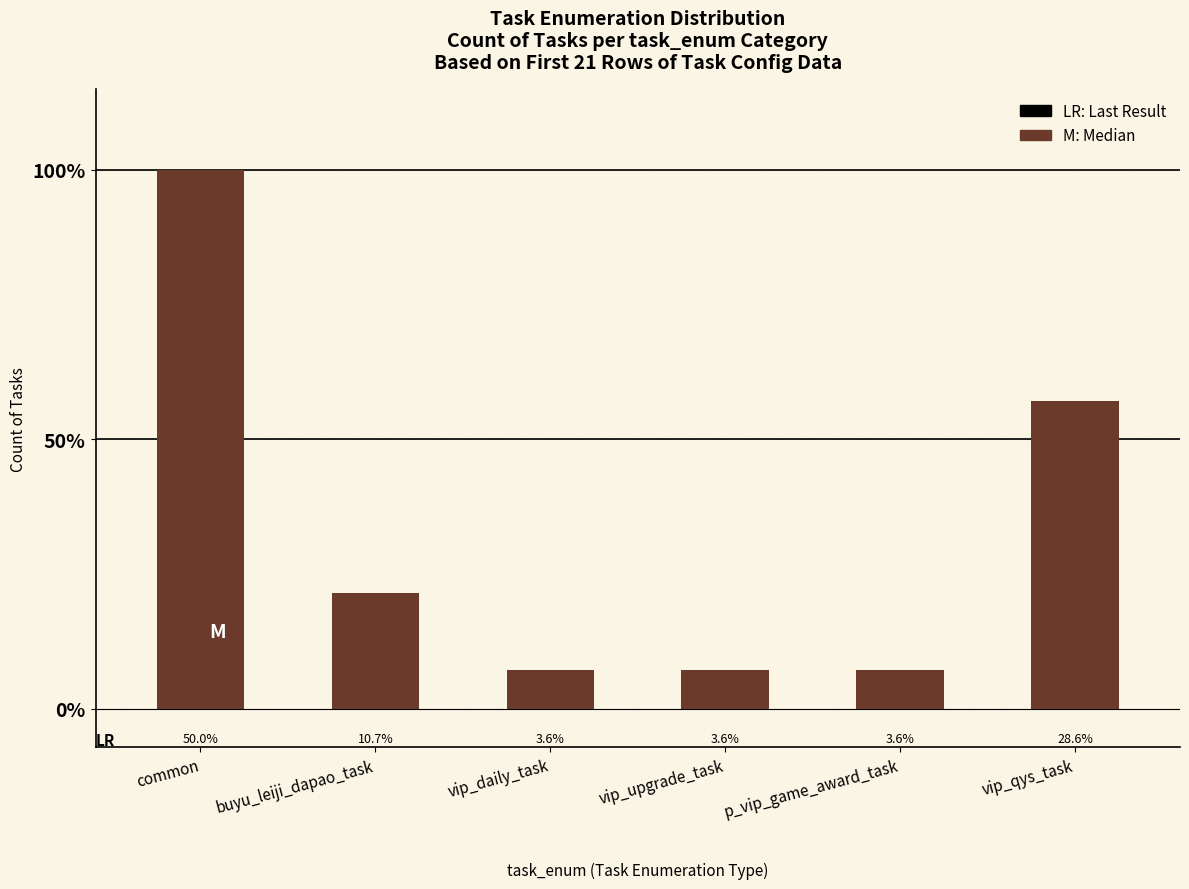

Rank the categories by value from lowest to highest.

vip_daily_task, vip_upgrade_task, p_vip_game_award_task, buyu_leiji_dapao_task, vip_qys_task, common